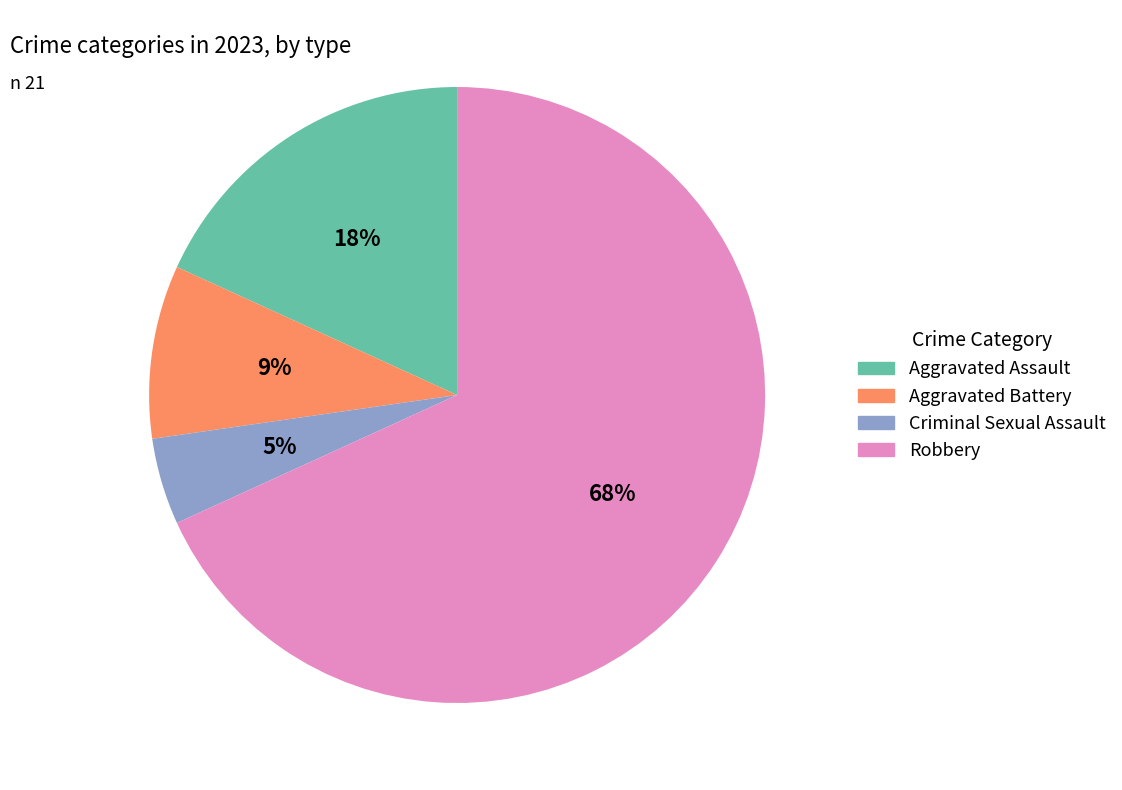

Is the sum of Aggravated Assault and Criminal Sexual Assault greater than half?

No